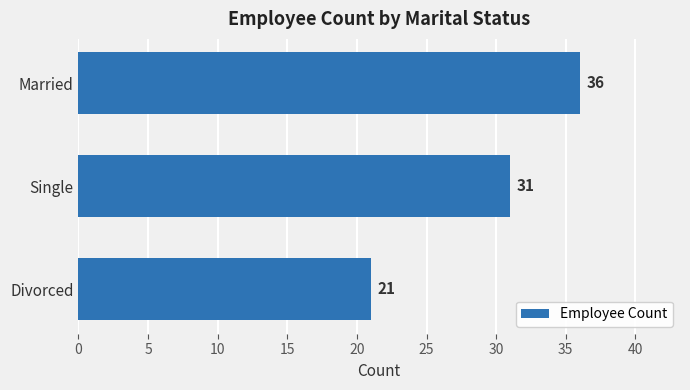

Does the chart contain any negative values?

No